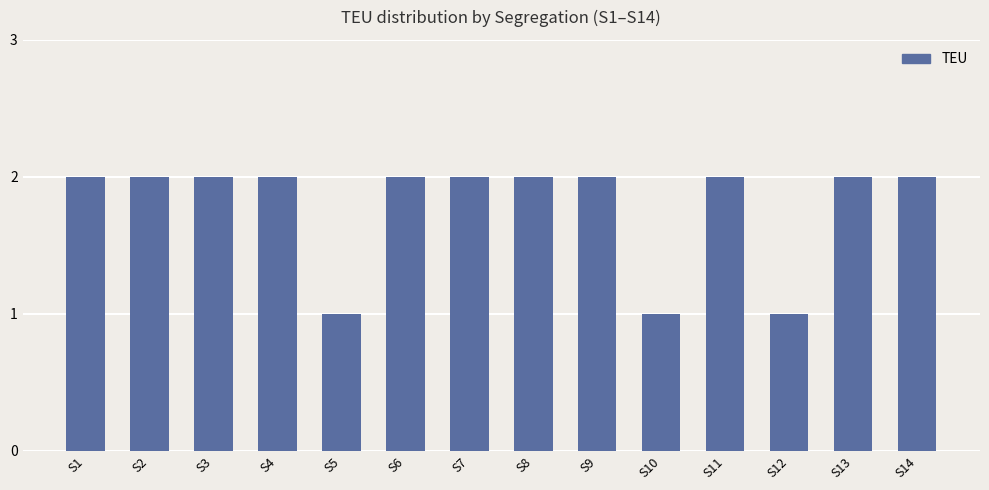

Approximately how many times larger is the value at S9 compared to S10?

2.0